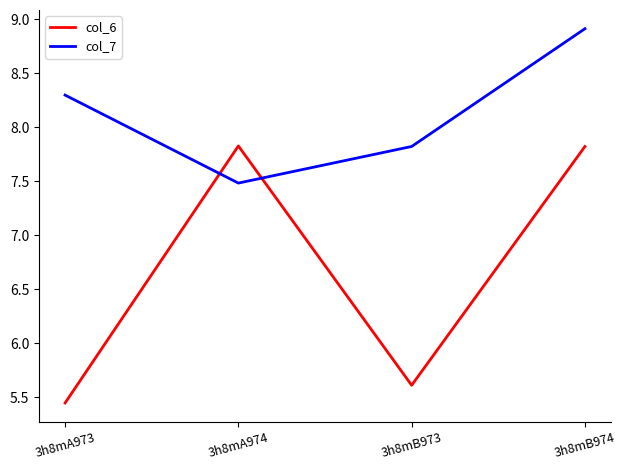

How many times do col_6 and col_7 cross each other?

2